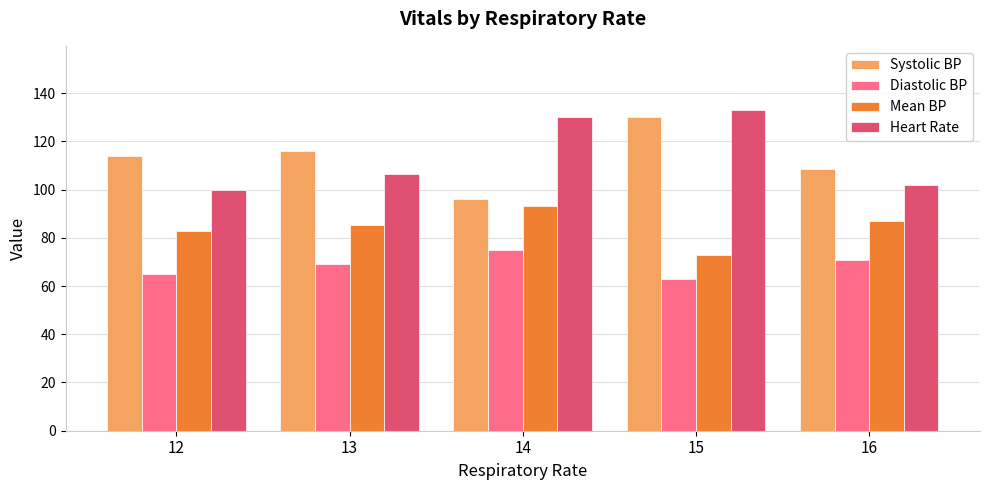

Reading right to left, what are all the values shown in this chart?

Systolic BP: 108.6	130.0	96.0	116.0	113.9
Diastolic BP: 70.6	63.0	75.0	69.0	64.9
Mean BP: 86.8	73.0	93.0	85.5	82.9
Heart Rate: 101.8	133.0	130.0	106.5	99.9